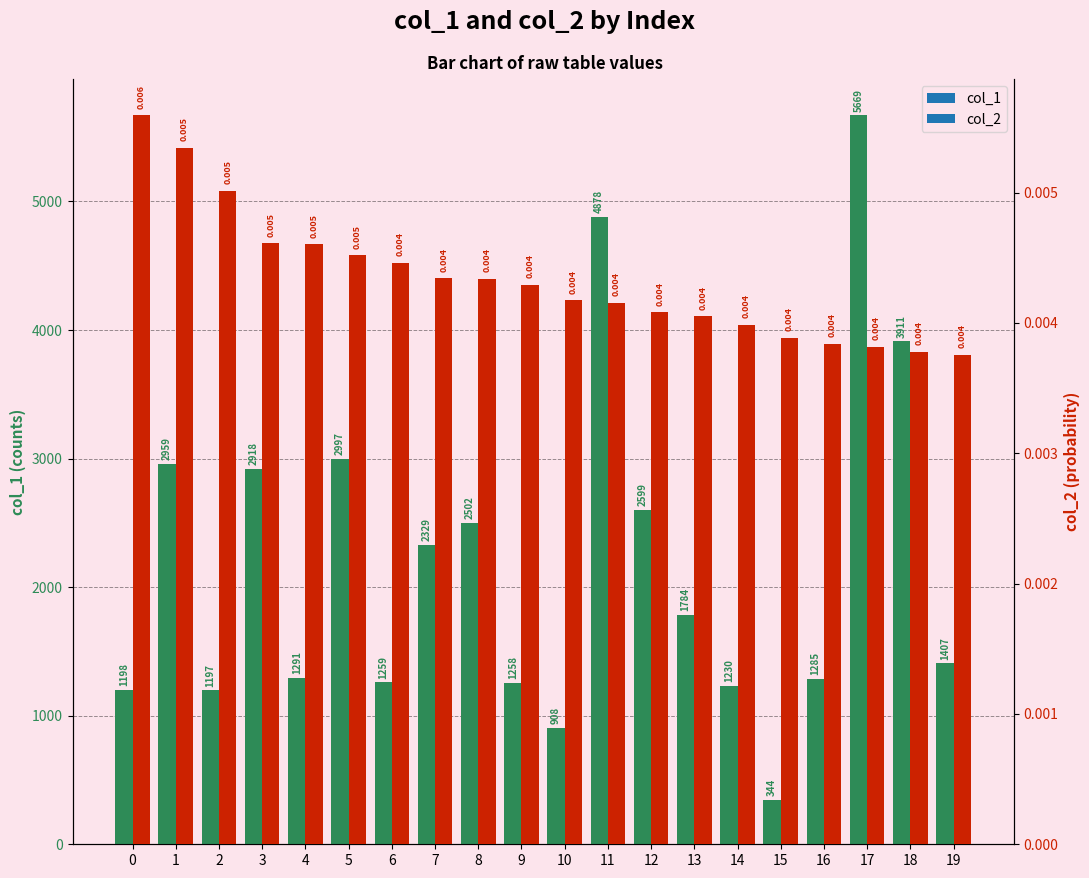

At which category does the chart reach its peak across all series?

17